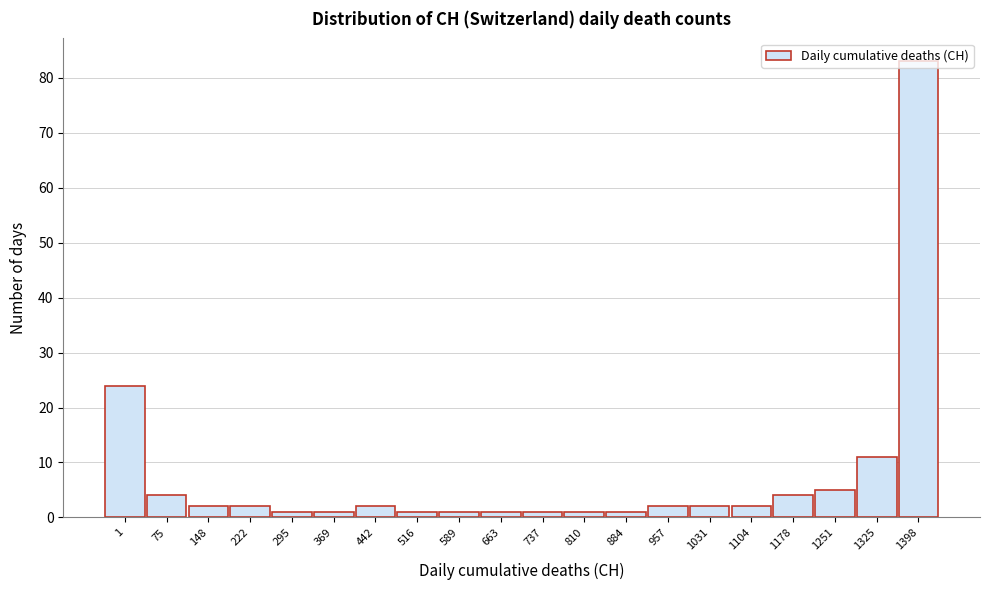

True or false: the data shows 1 at 737.

True